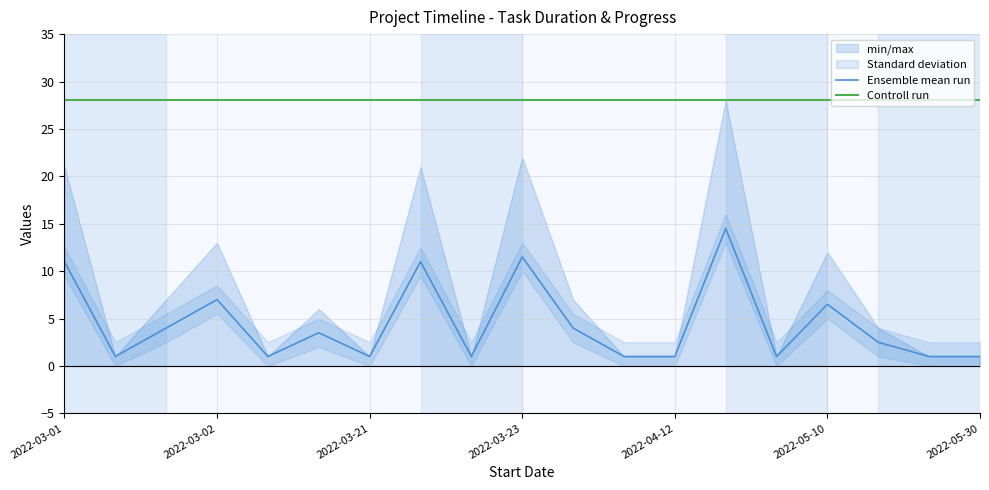

Rank the series by their maximum value, from highest to lowest.

Controll run, Ensemble mean run